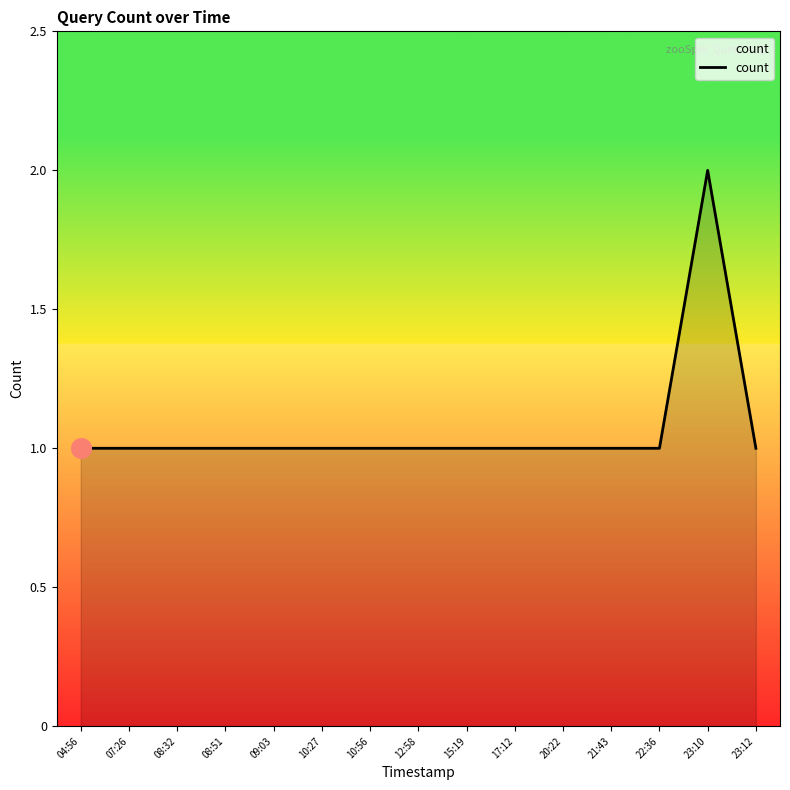

What is the change in value from 09:03 to 23:10?

+1